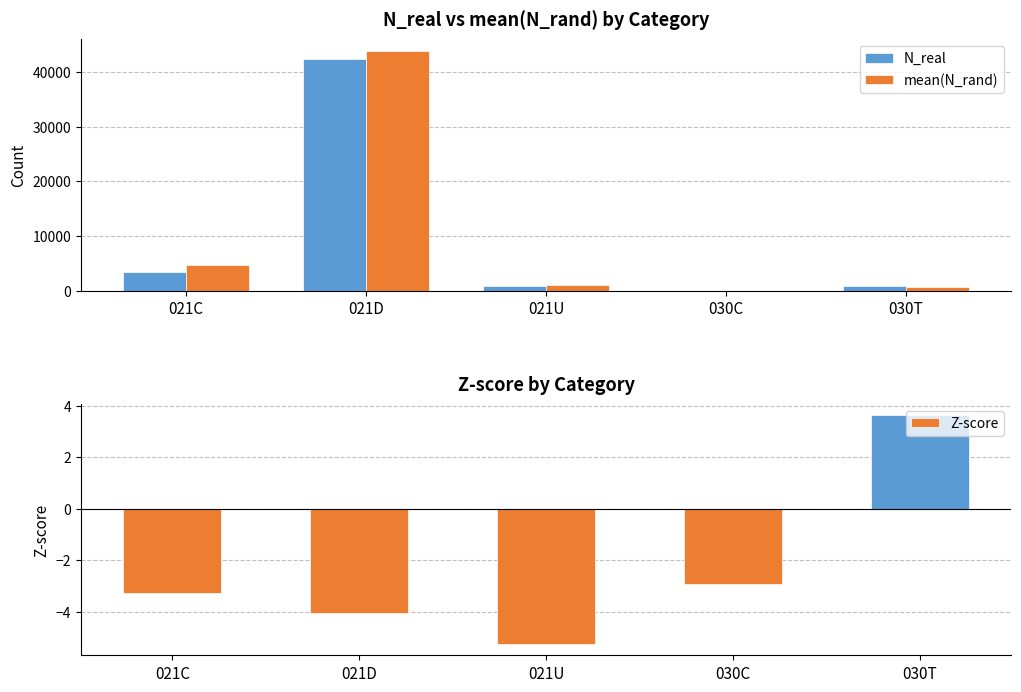

At how many categories does at least one series exceed 31387?

1